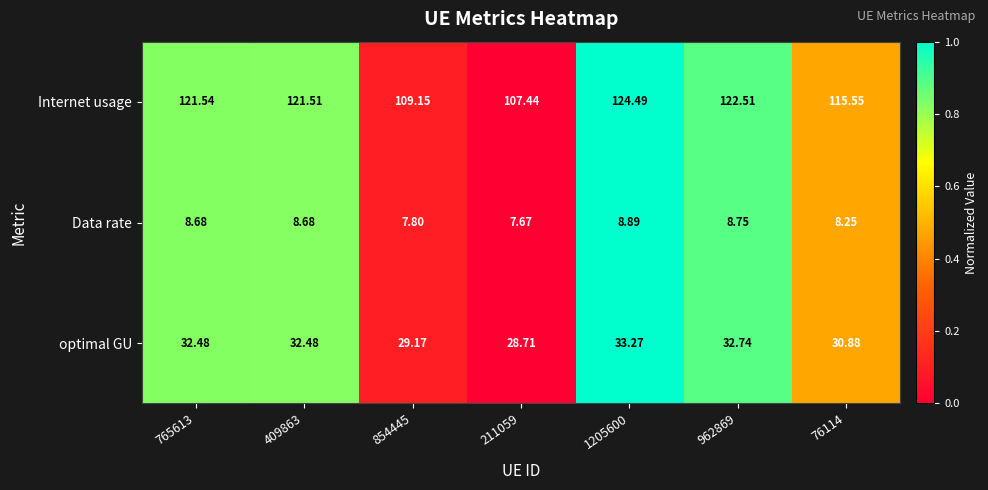

Which series changed the most between 409863 and 211059?

Internet usage